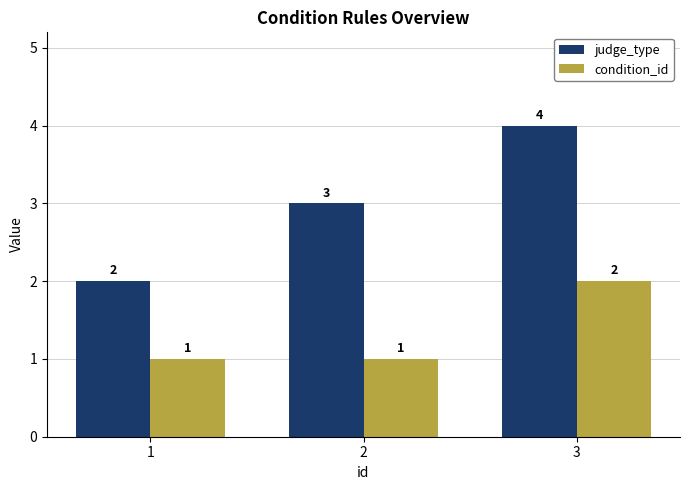

What is the value of the judge_type bar at the 2nd from the left?

3